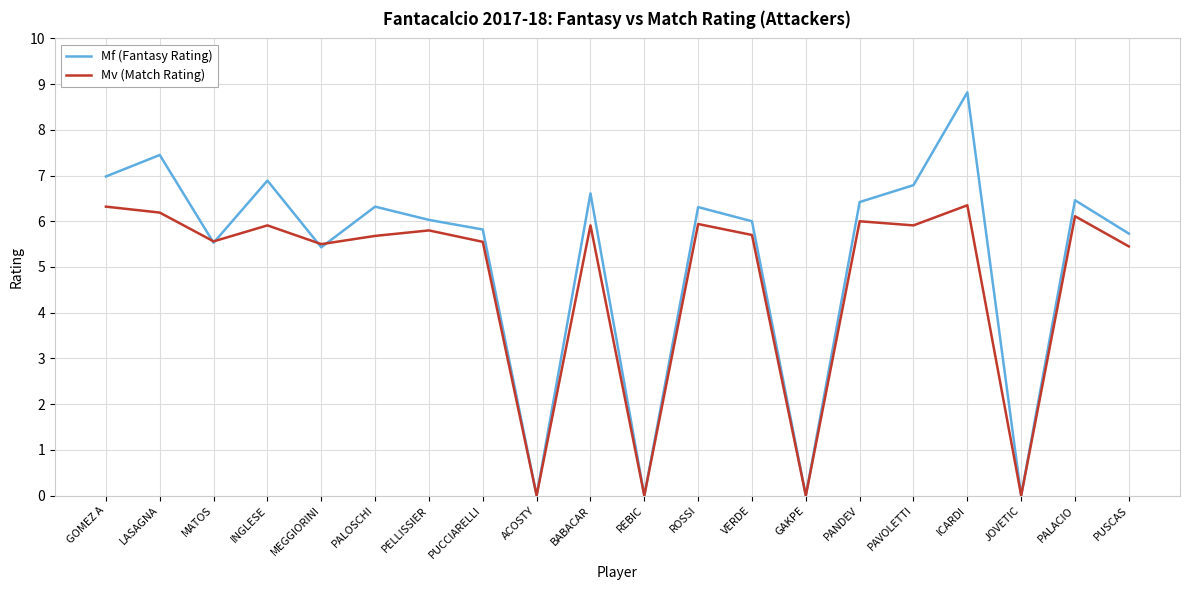

Where does the Mv (Match Rating) series first go above 5?

GOMEZ A